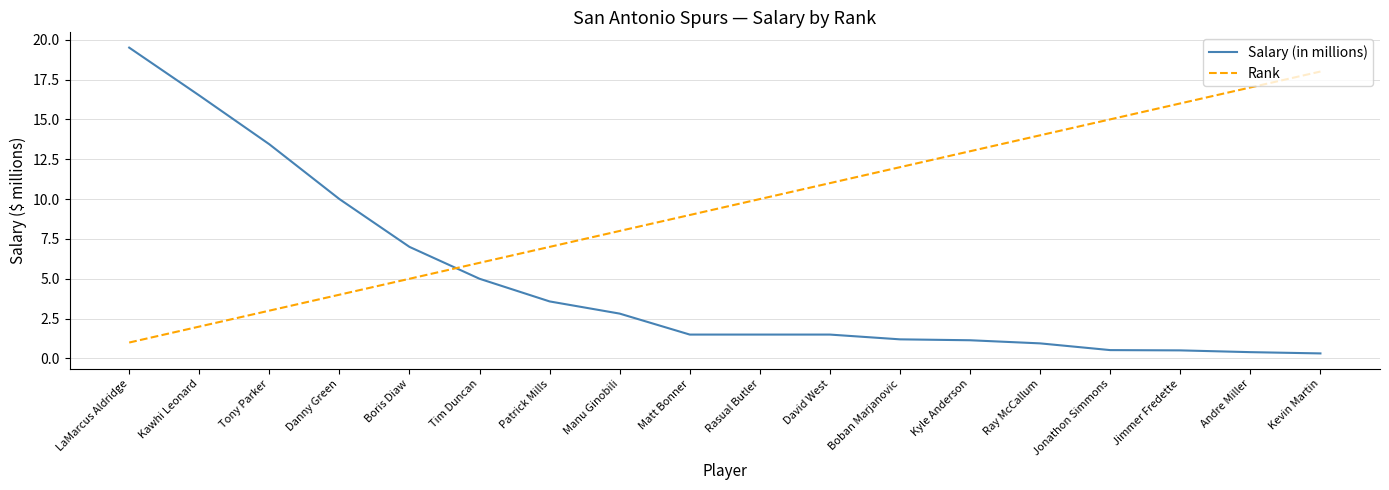

What position from the right is Patrick Mills?

12